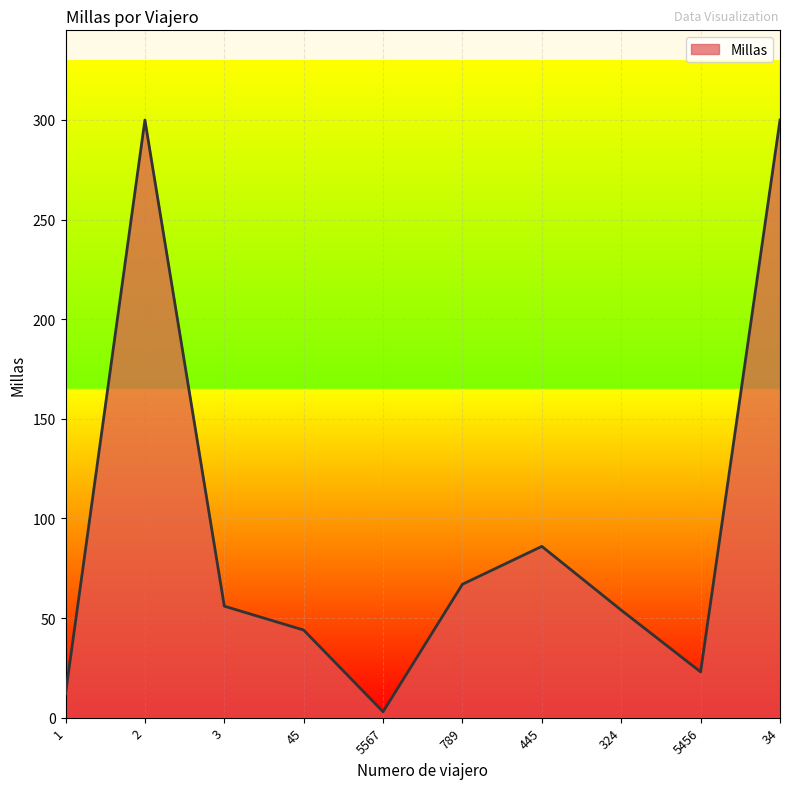

What is the change in value from 1 to 3?

+44